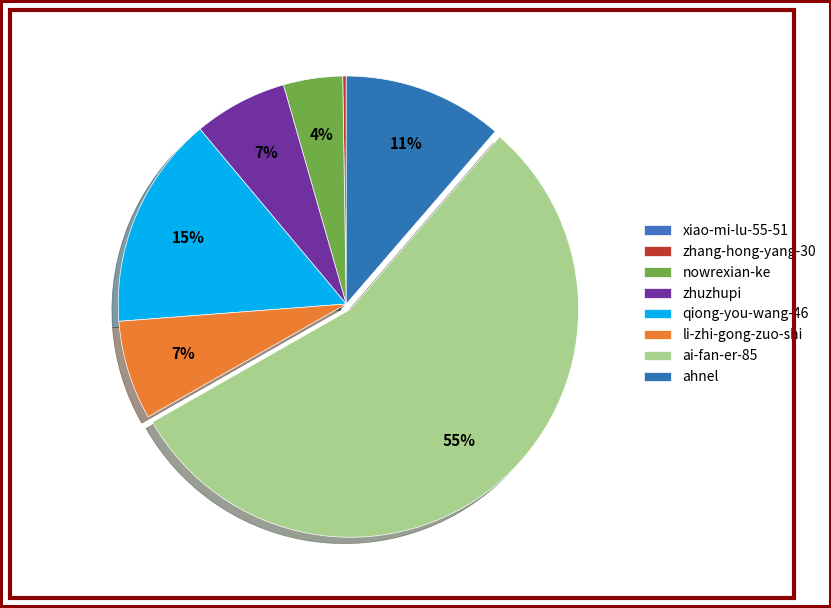

Rank the categories by value from highest to lowest.

ai-fan-er-85, qiong-you-wang-46, ahnel, li-zhi-gong-zuo-shi, zhuzhupi, nowrexian-ke, zhang-hong-yang-30, xiao-mi-lu-55-51